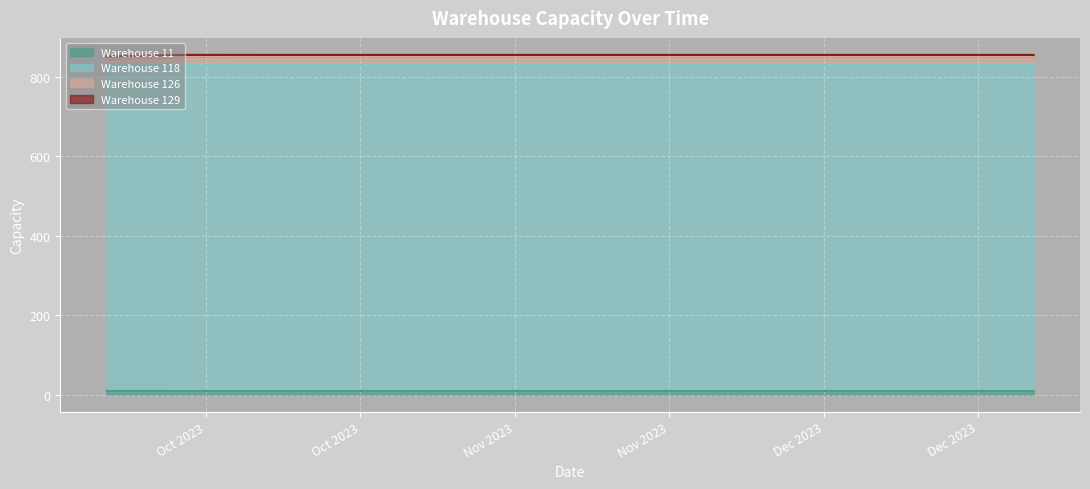

Is it true that Warehouse 11 equals 5.4 at 12/24/23?

False